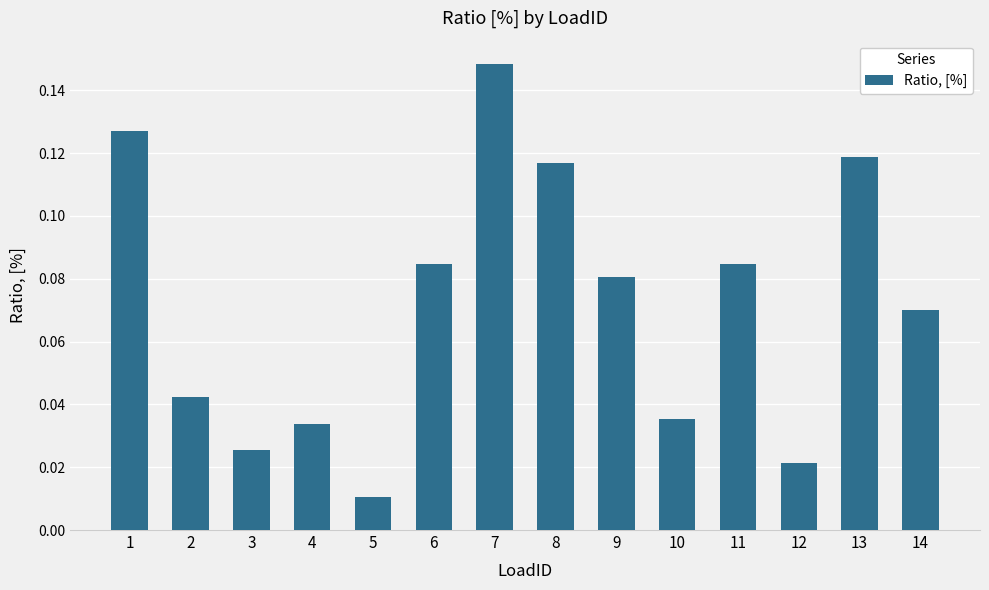

What is the sum of all values?

1.0